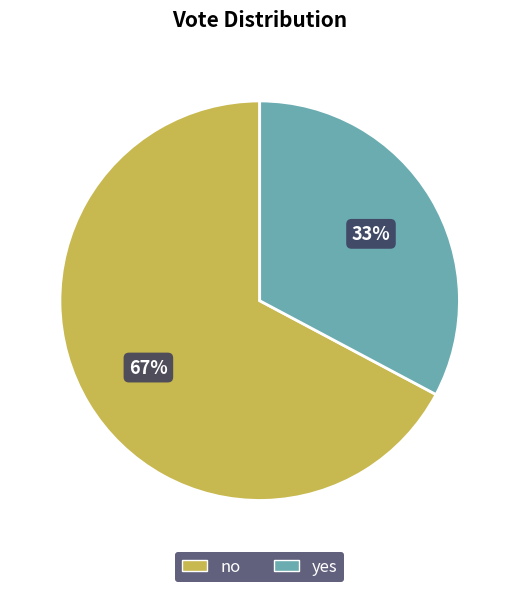

Rank the categories by value from lowest to highest.

yes, no